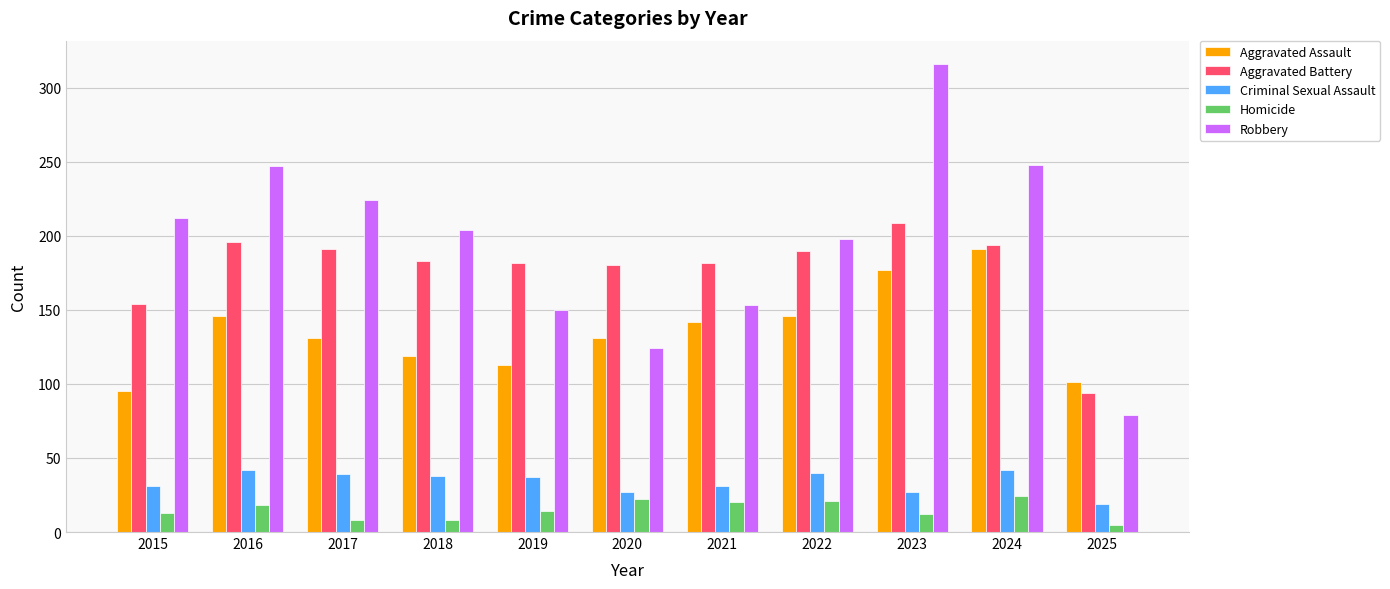

At how many categories does at least one series exceed 76?

11